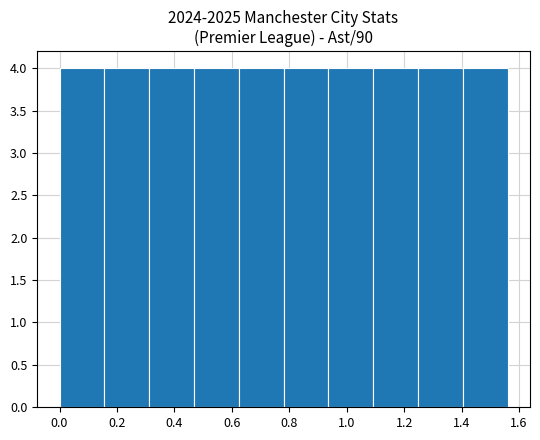

Reading left to right, transcribe this chart: for each bar, give the range it covers on the x-axis and its height. Neither the bar edges nor the heights are printed on the chart, so give them approximately, as read against the axes.

0.000 to 0.156: 4
0.156 to 0.312: 4
0.312 to 0.468: 4
0.468 to 0.624: 4
0.624 to 0.780: 4
0.780 to 0.936: 4
0.936 to 1.092: 4
1.092 to 1.248: 4
1.248 to 1.404: 4
1.404 to 1.560: 4